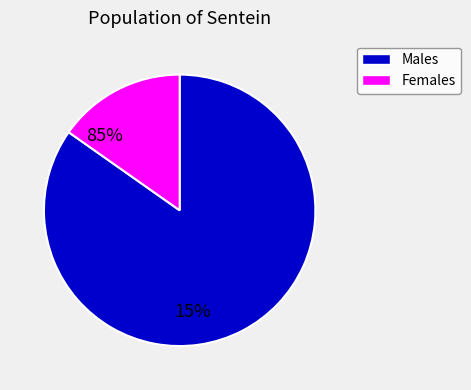

The 9 slice represents 5% of the pie. True or false?

False